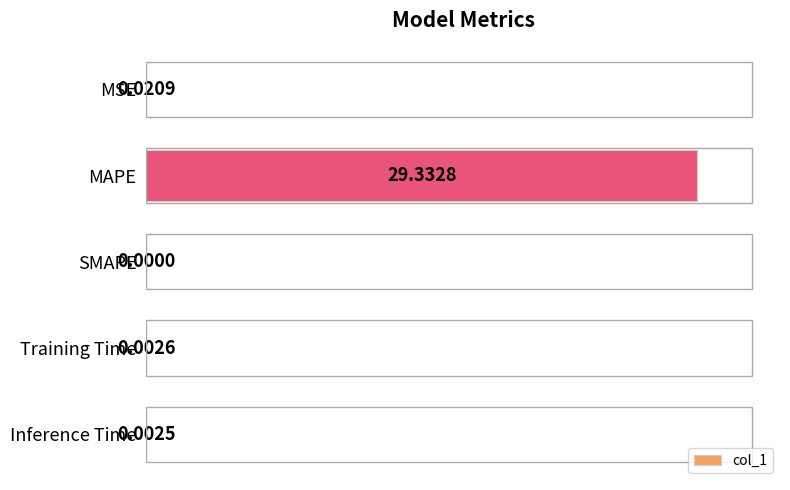

What is the sum of the values at Inference Time and MAPE?

100.0